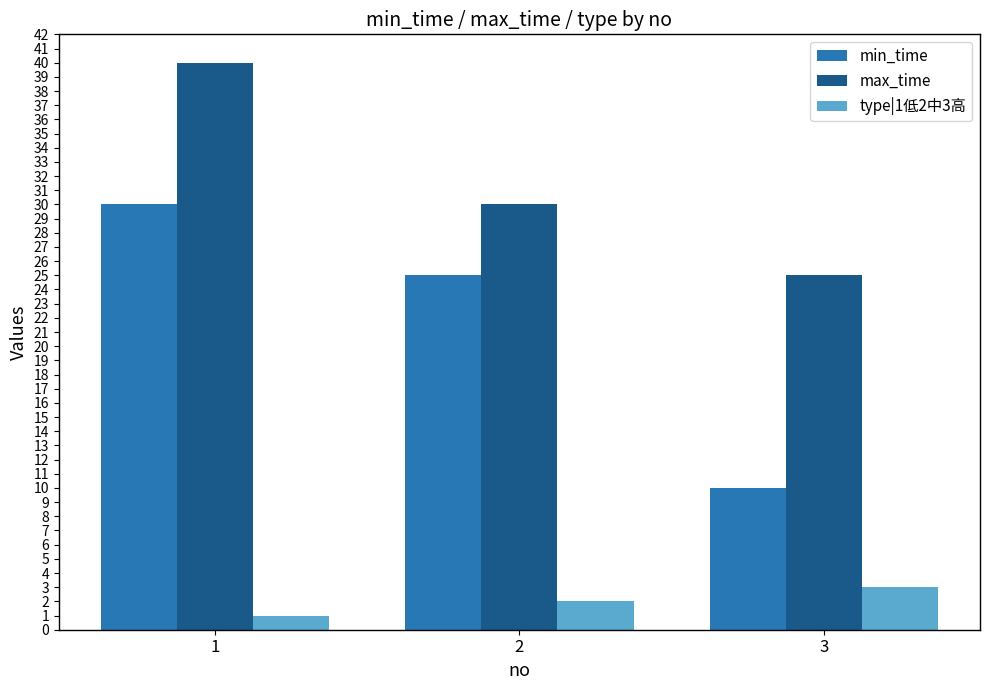

Which series has the largest range (max minus min)?

min_time